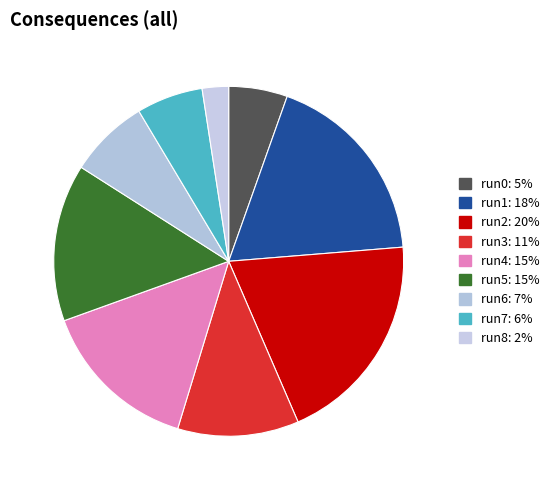

Count the number of slices in the pie.

9